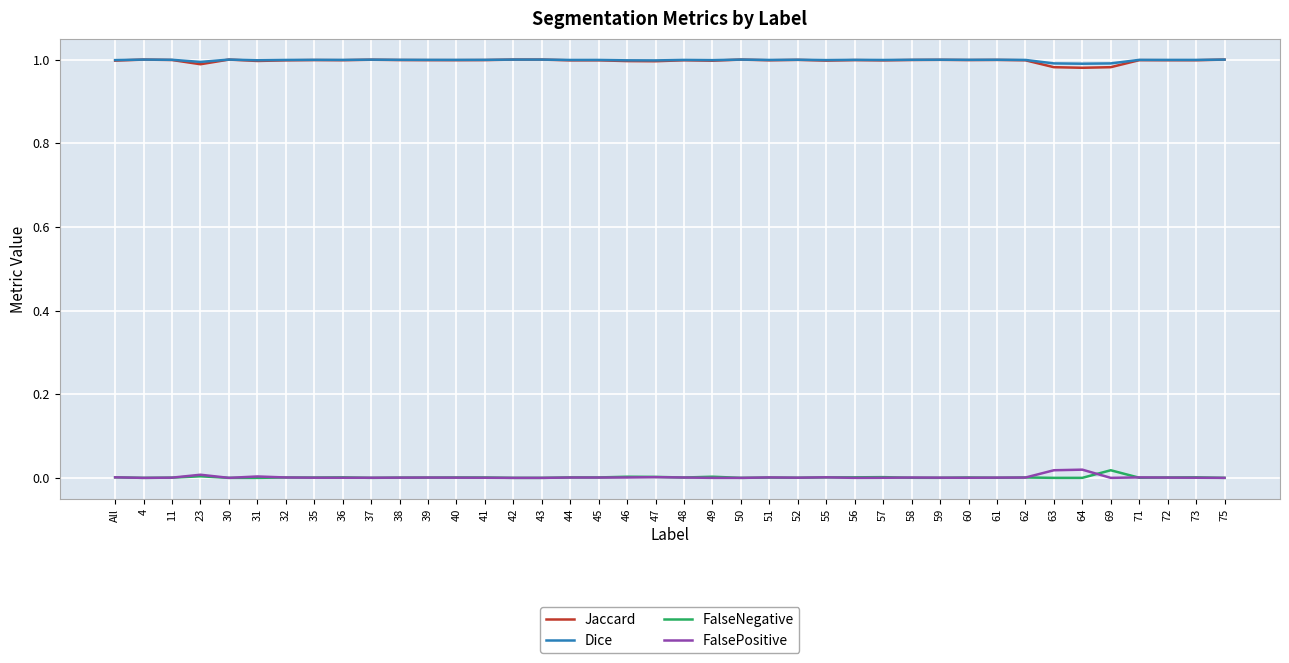

True or false: Jaccard and FalsePositive intersect in this chart.

False